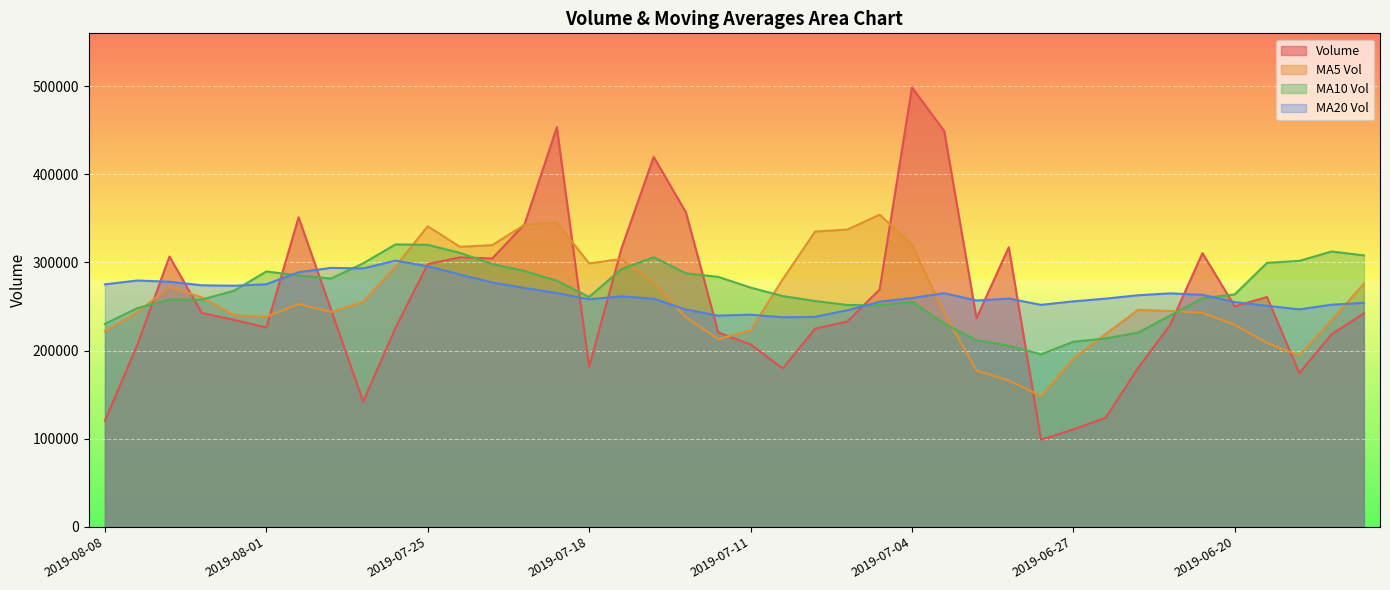

At which category does v_ma5 reach its first local peak?

2019-08-06